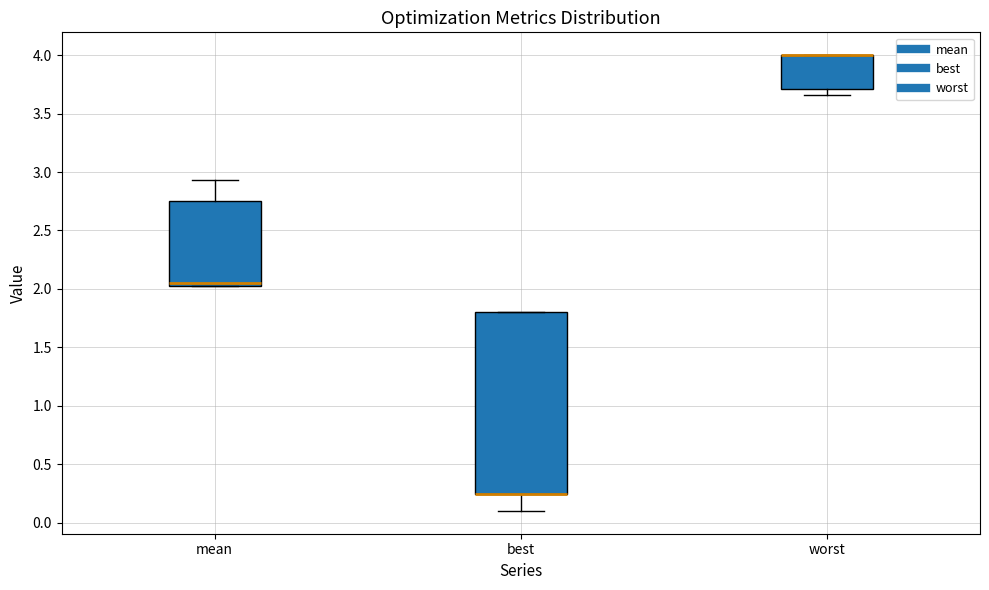

Reading left to right, transcribe this box plot: for each box, give where its median line is, the range the box spans, and where its two whiskers end, as read against the y-axis. The values are not printed on the chart, so give them approximately, as read against the axis.

mean: median 2.05 (just above the box's lower edge), box 2.05 to 2.75, whiskers 2.05 to 2.95
best: median 0.25 (drawn on the box's lower edge), box 0.25 to 1.80, whiskers 0.10 to 1.80
worst: median 4.00 (drawn on the box's upper edge), box 3.70 to 4.00, whiskers 3.65 to 4.00